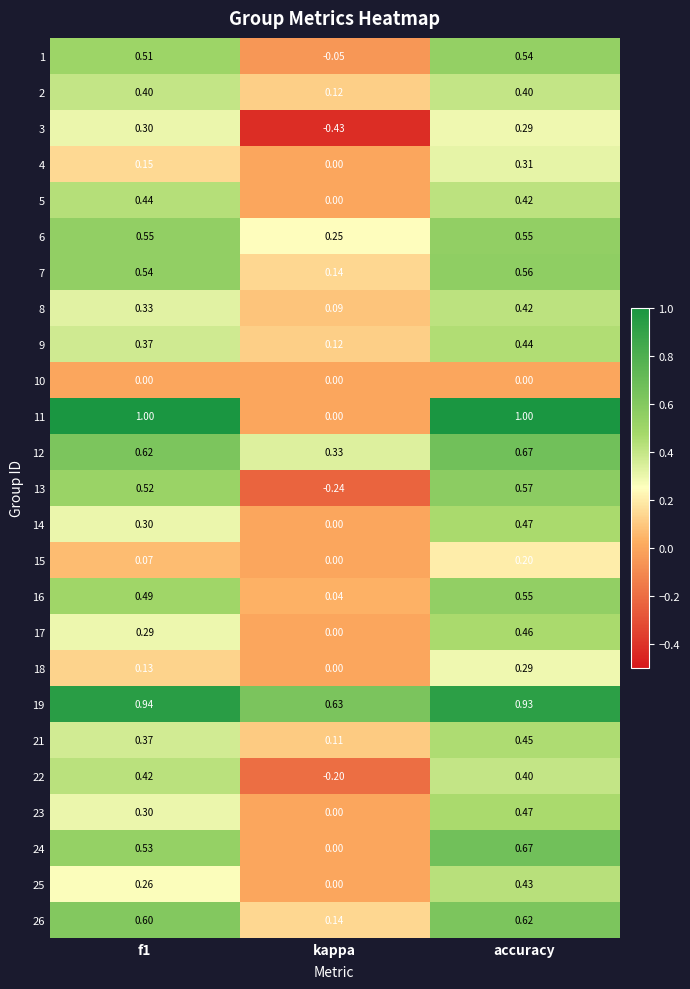

At which category is the sum across all series the highest?

accuracy